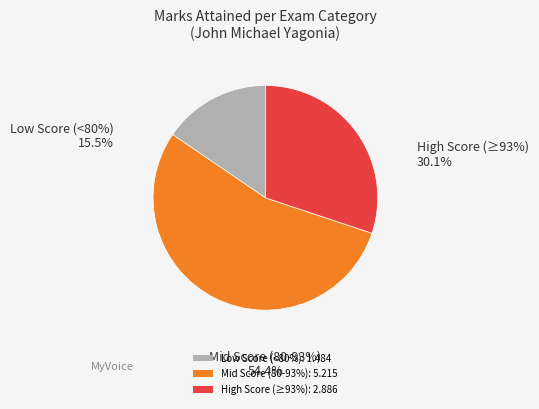

Which slice is the smallest?

Low Score (<80%): 1.484